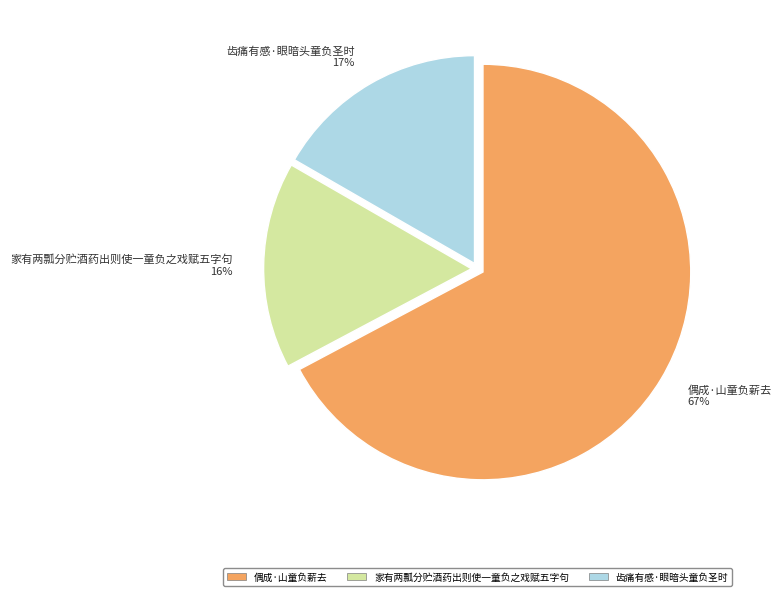

What percentage is the 偶成·山童负薪去 slice, to the nearest percent?

67%